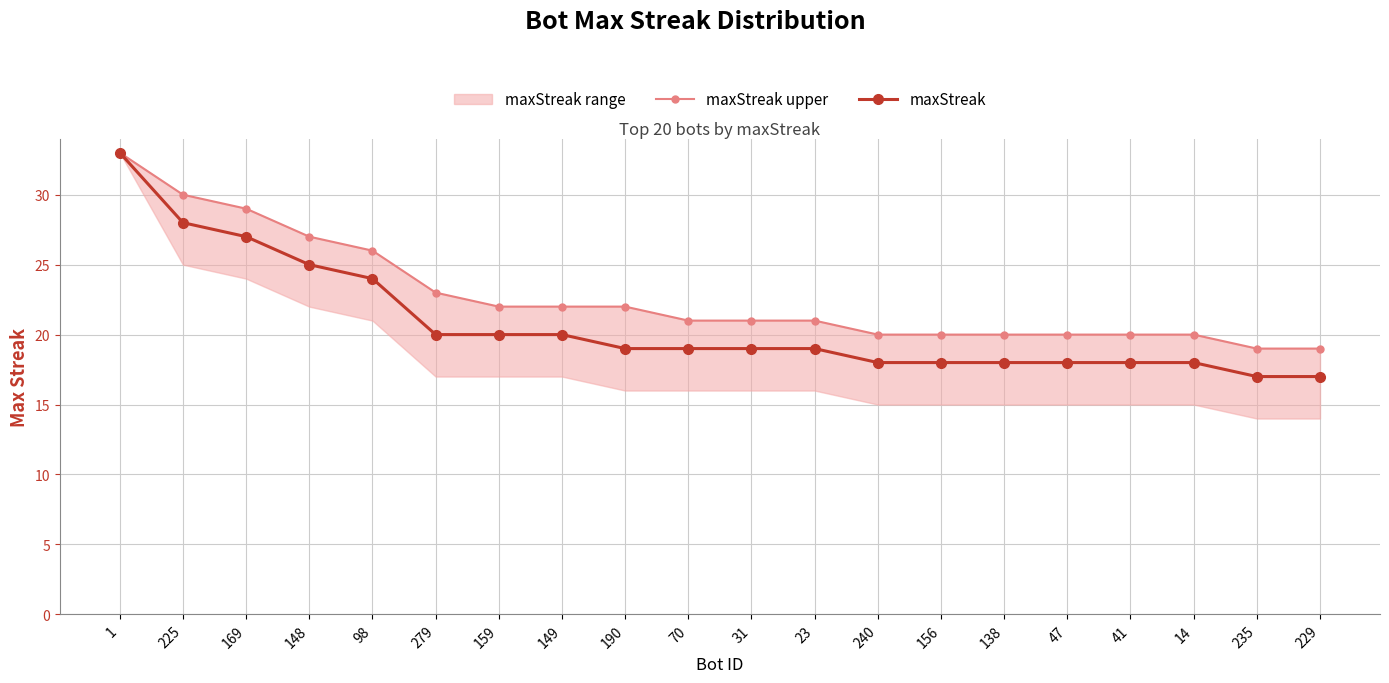

How many data points in maxStreak upper are less than 21?

8